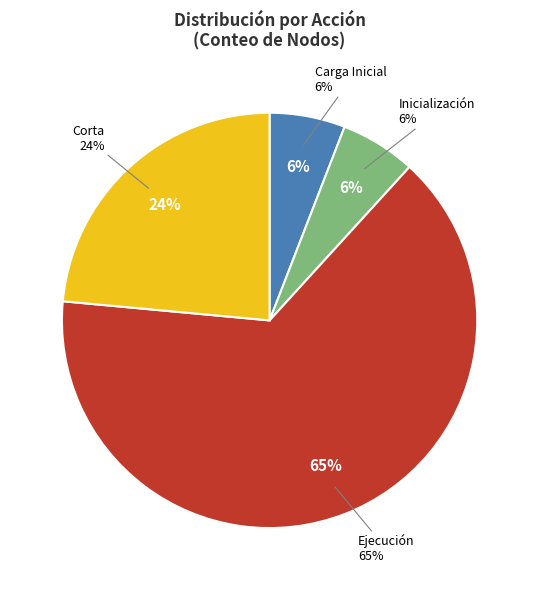

Count the number of slices in the pie.

4